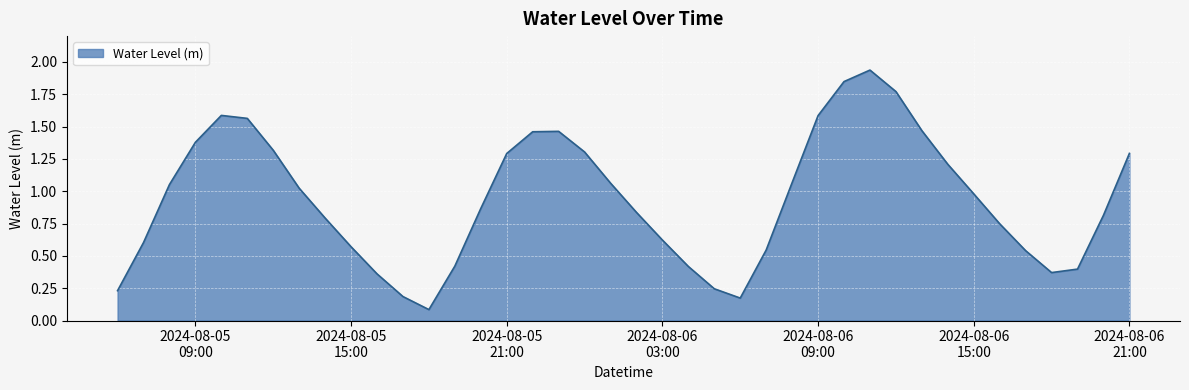

How many lines are shown in the chart?

1